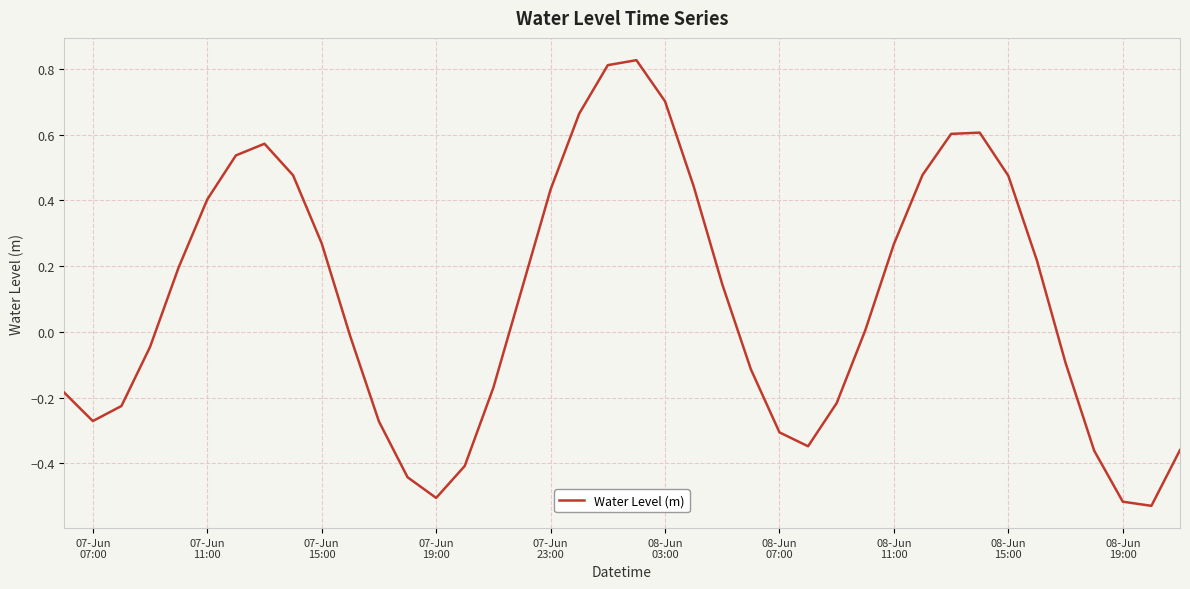

What is the difference between the maximum and minimum values?

1.4